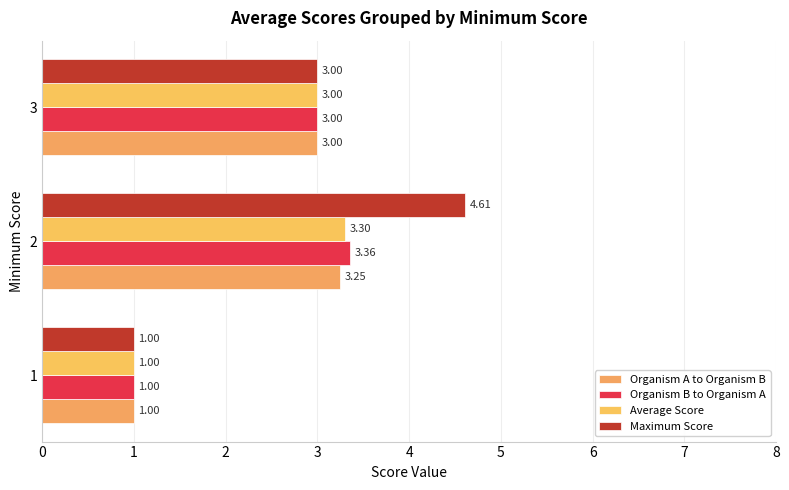

What is the smallest value displayed?

1.0